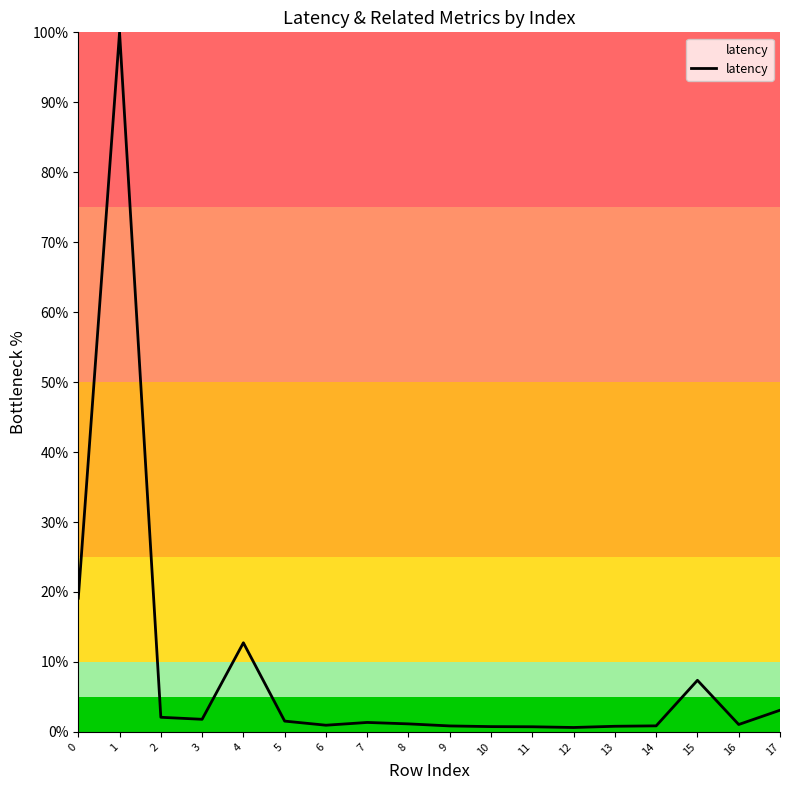

At which category does the chart reach its peak across all series?

1